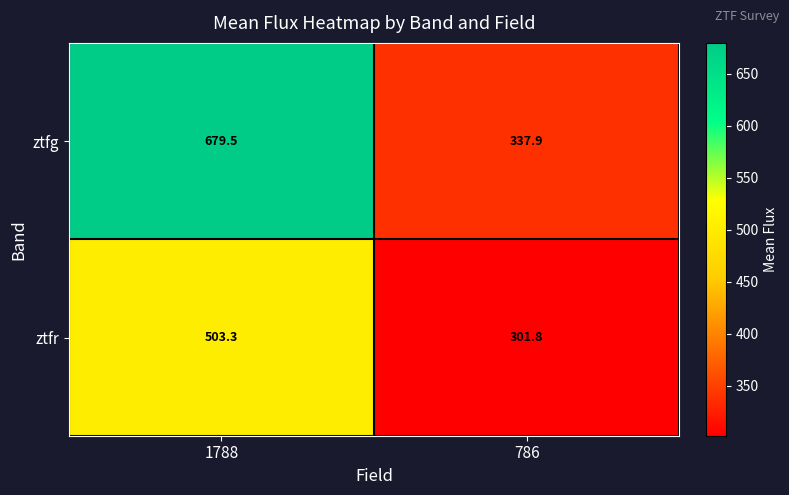

What is the average value of the ztfg series?

508.7